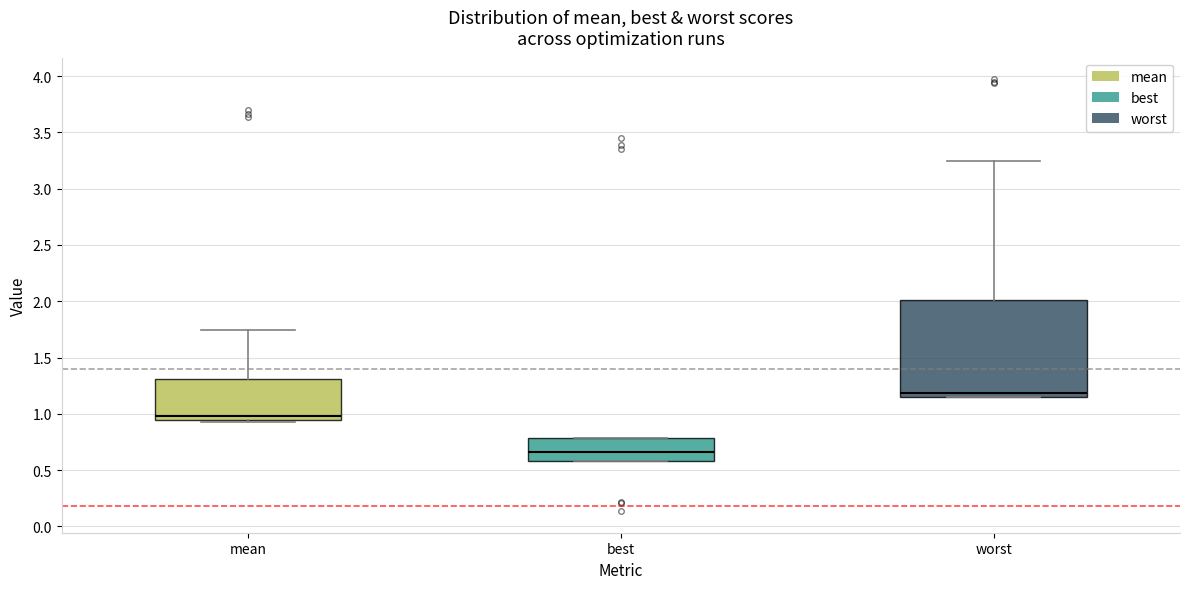

Where does the upper whisker of the box for worst end on the y-axis? The values are not printed on the chart, so give them approximately, as read against the axis.

3.25